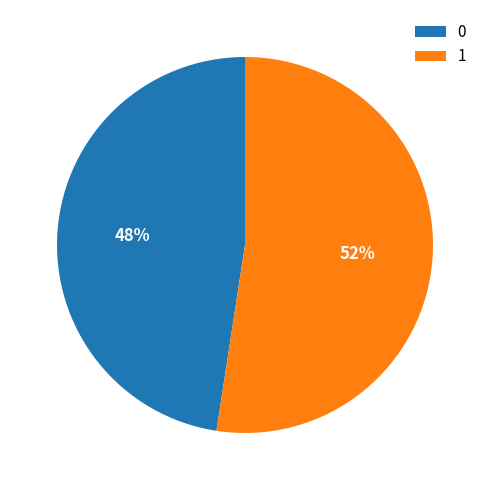

How many segments does this pie chart have?

2